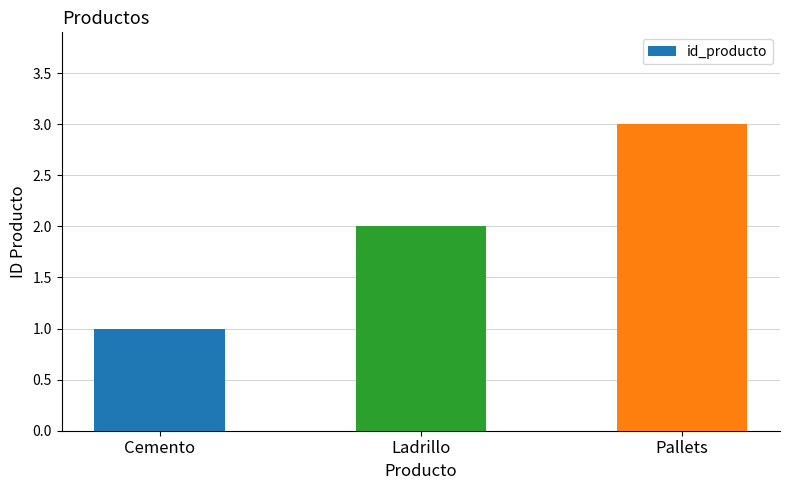

True or false: the data shows 4 at Pallets.

False